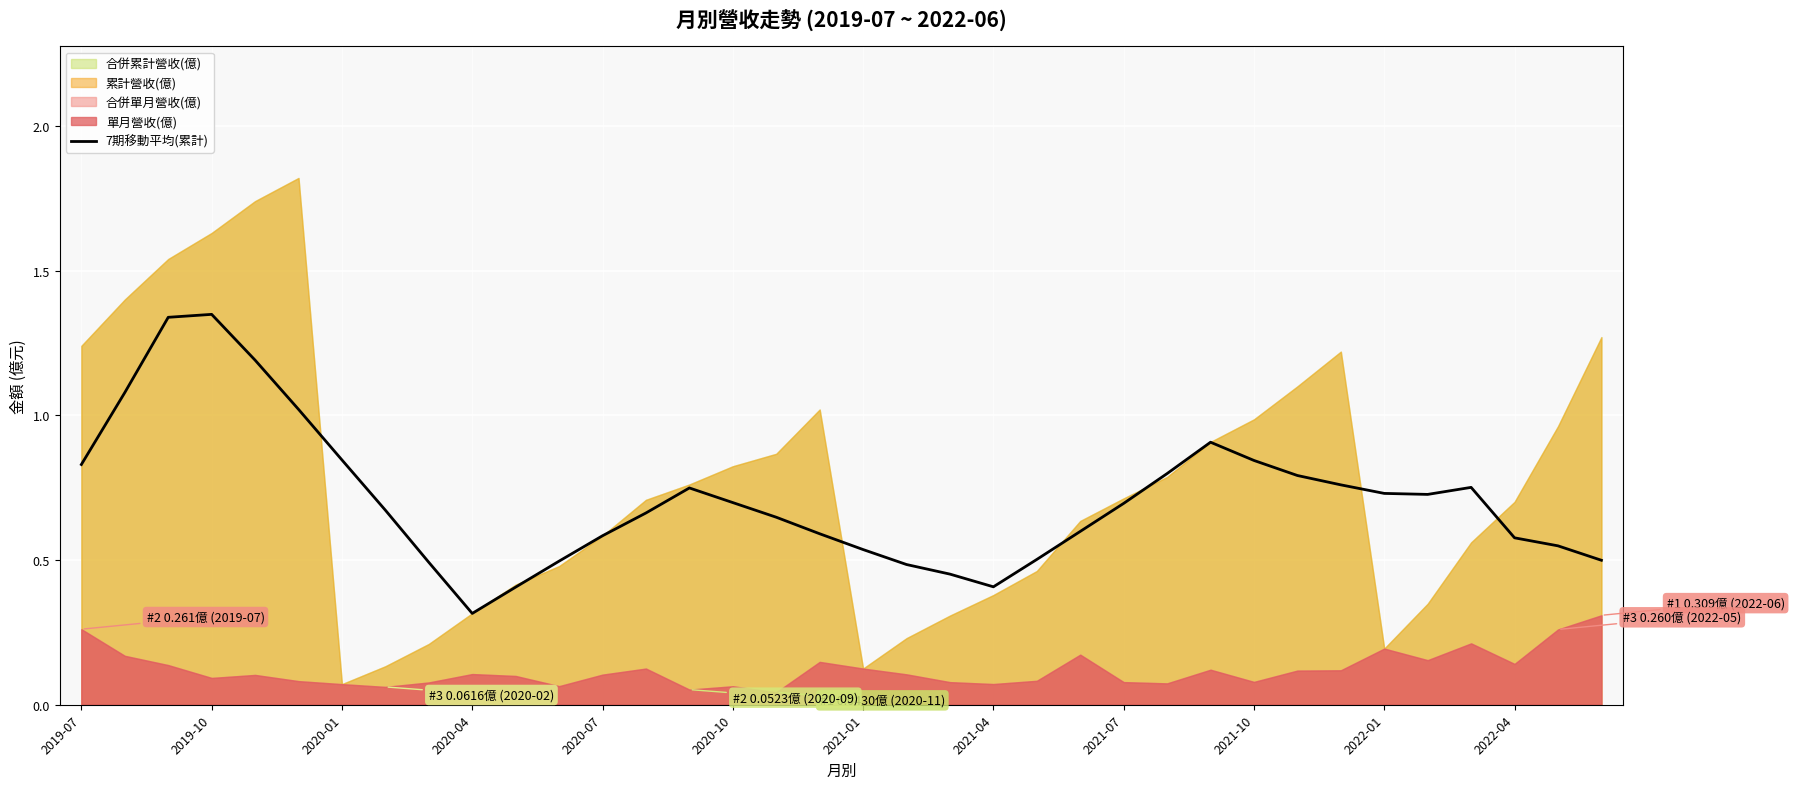

What is the lowest value of the 7期移動平均(累計) series?

0.3